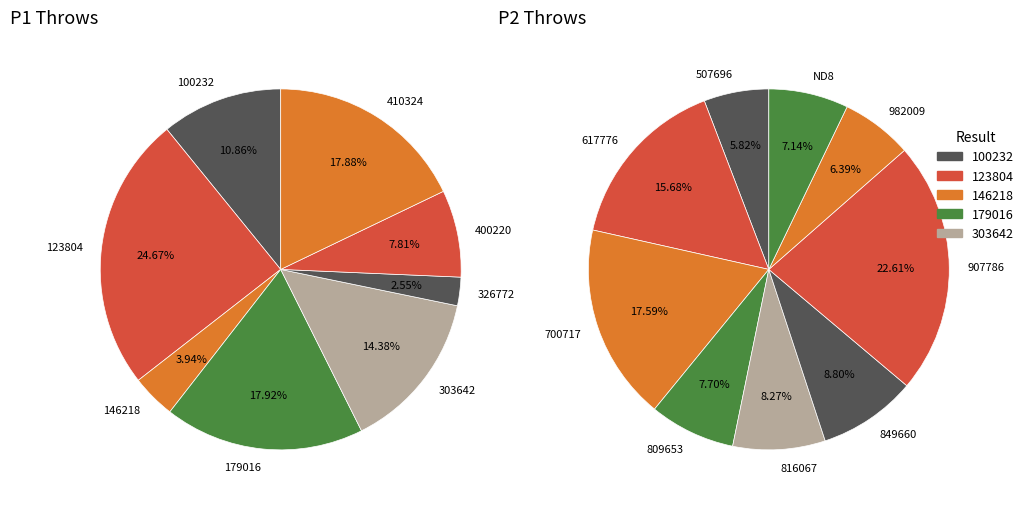

Is 326772 the majority of the pie?

No